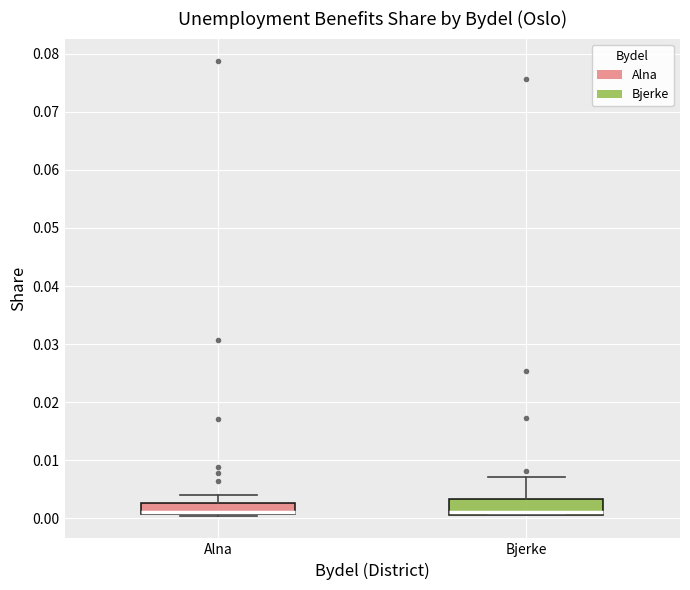

Where does the upper whisker of the box for Alna end on the y-axis? The values are not printed on the chart, so give them approximately, as read against the axis.

0.004